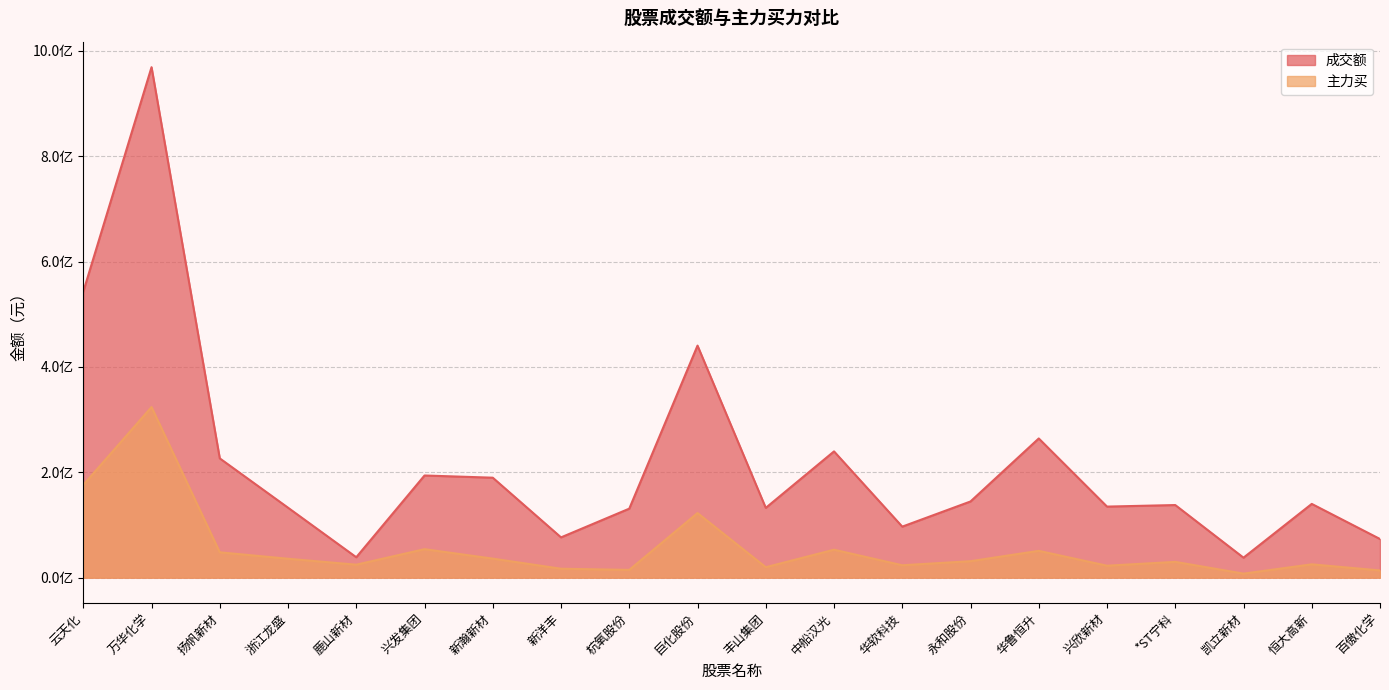

What are all the series names shown in the legend?

成交额, 主力买